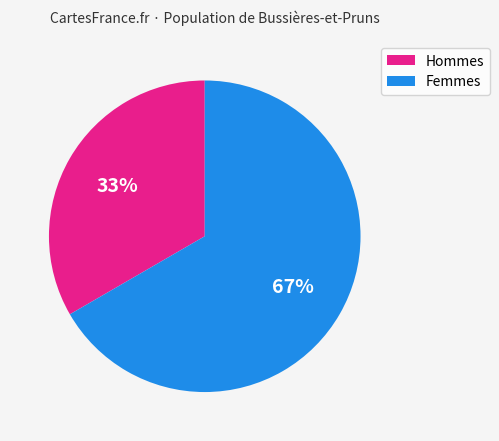

Is there any slice that represents more than half of the pie?

Yes